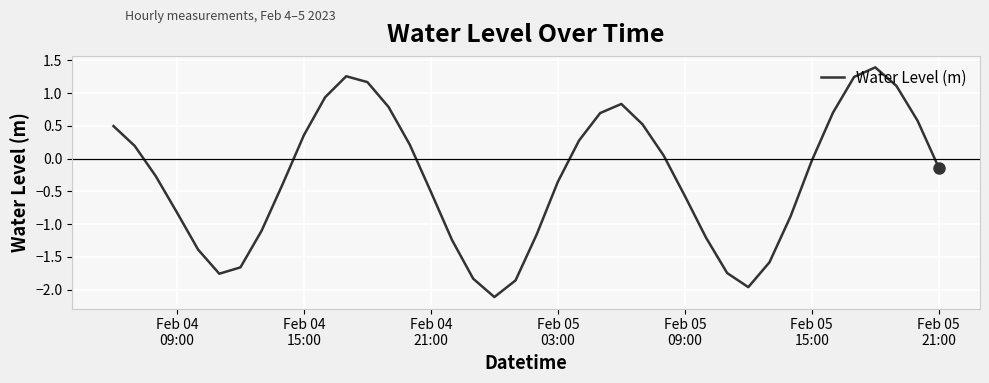

What is the minimum value shown in the chart?

-2.1